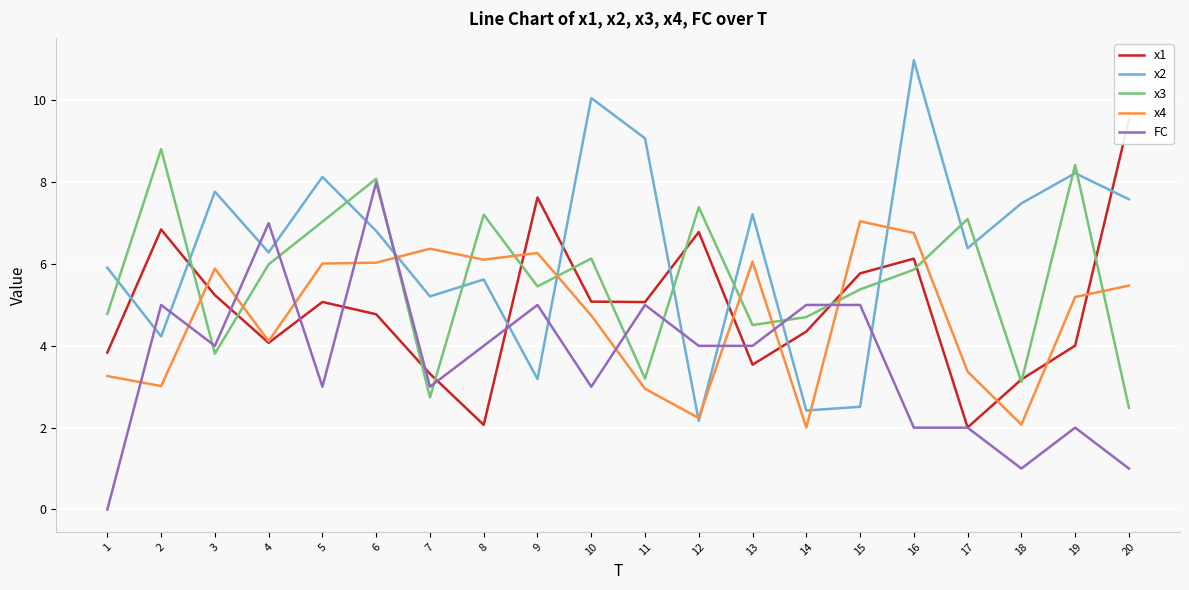

Which series has the largest total across all categories?

x2